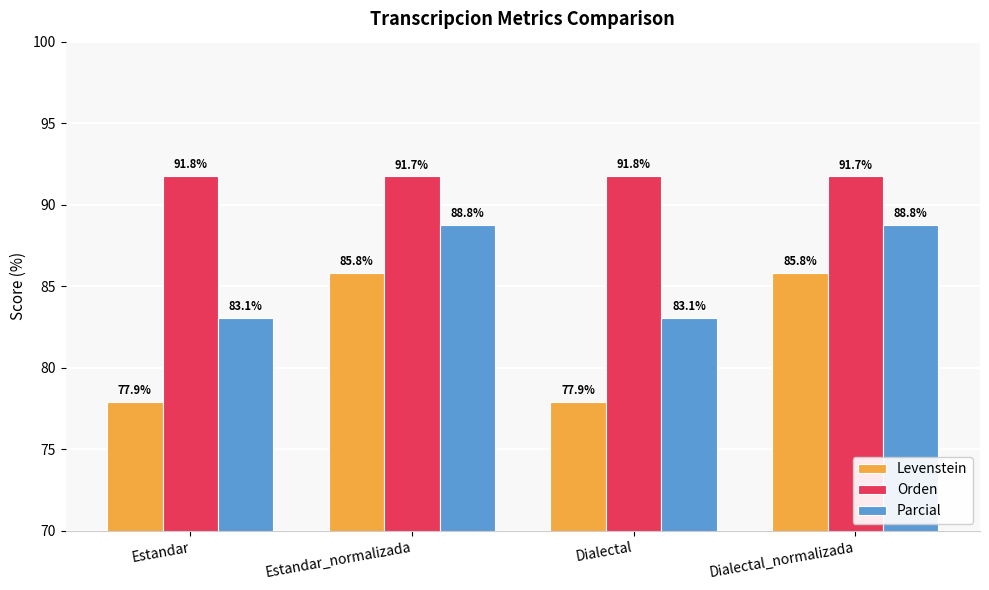

How many data points does each series have?

4